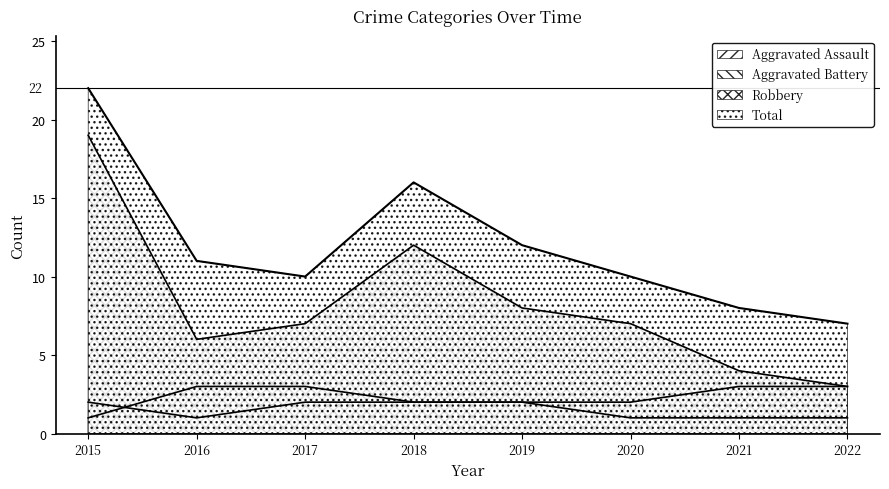

What is the total value across all series at 2017?

22